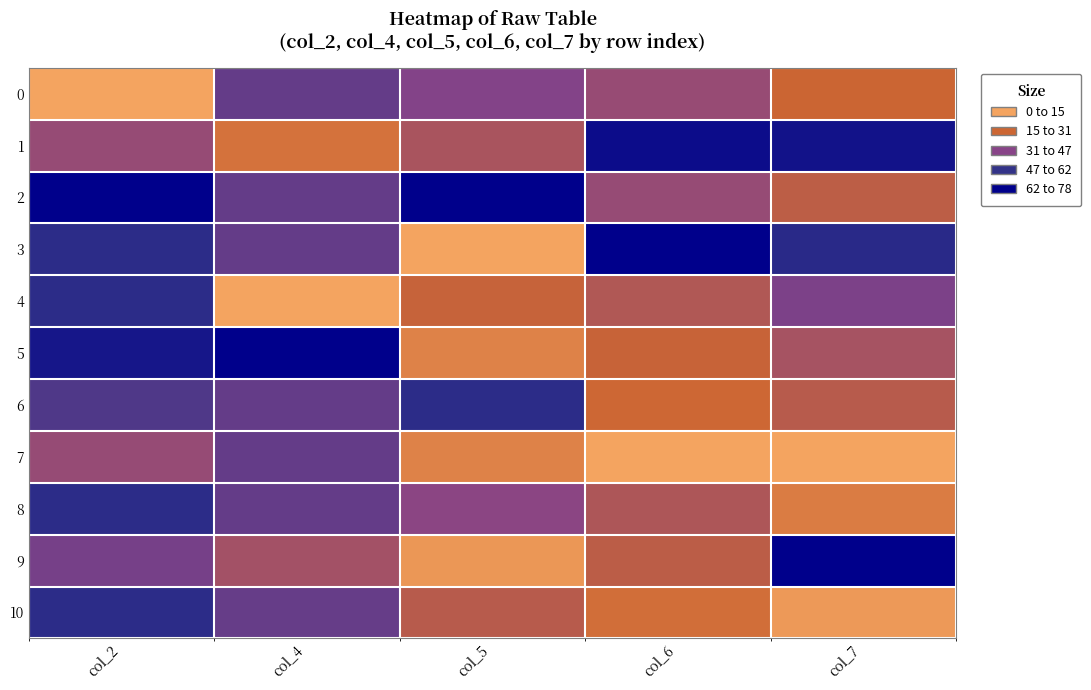

At which category is the sum across all series the highest?

col_2